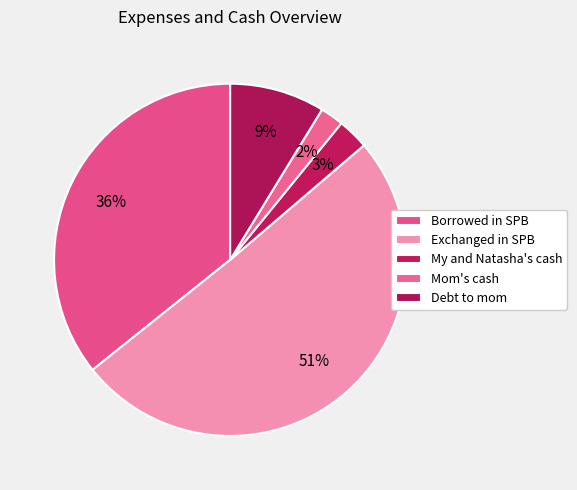

What is the change in value from My and Natasha's cash to Debt to mom?

+822